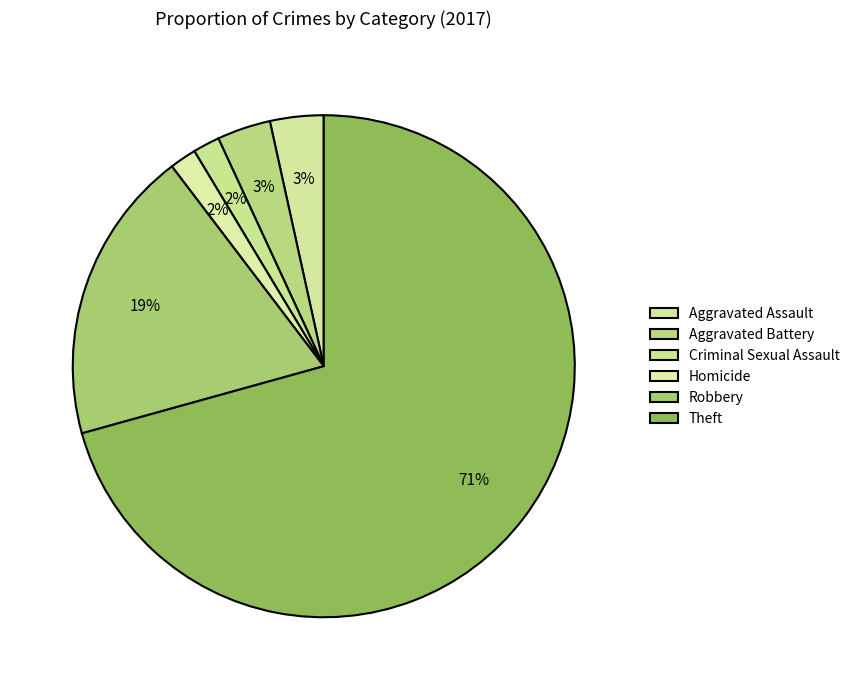

Which slice is the largest?

Theft